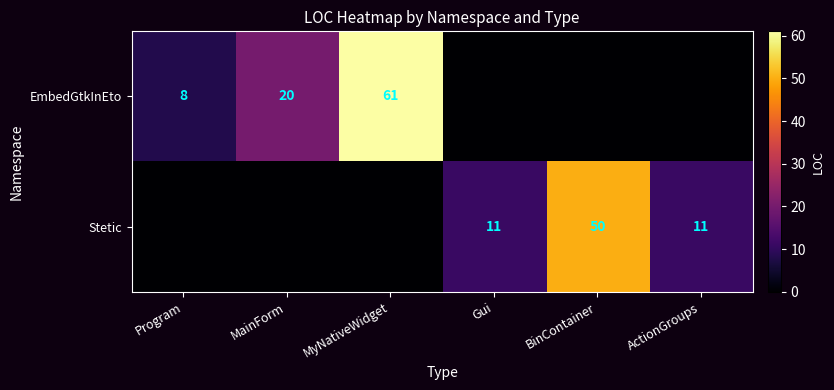

At which category does the chart reach its peak across all series?

MyNativeWidget